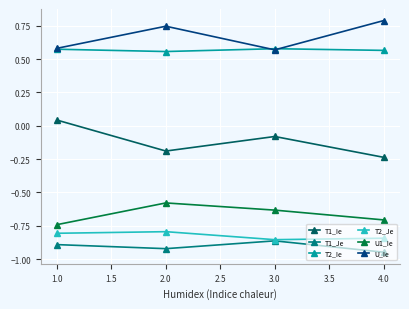

Which series has the largest total across all categories?

U_Ie